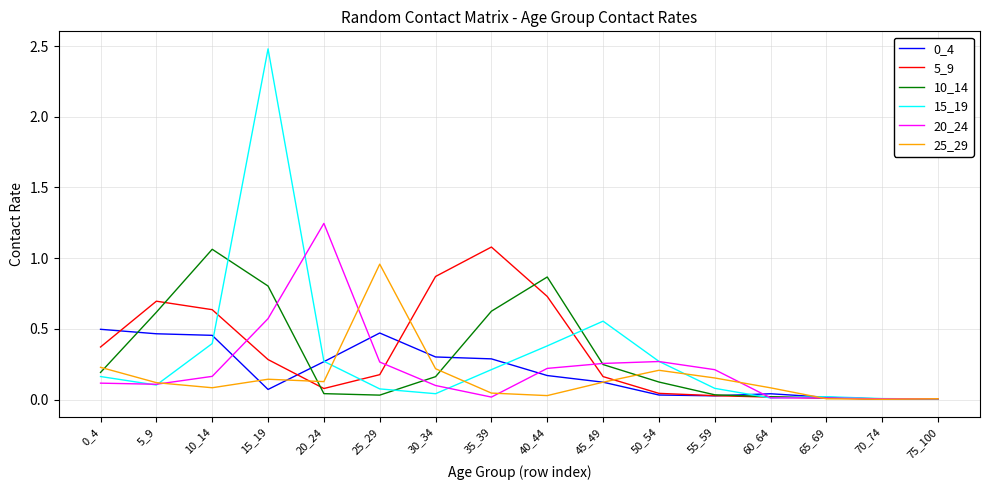

At which category does 15_19 reach its first local valley?

5_9